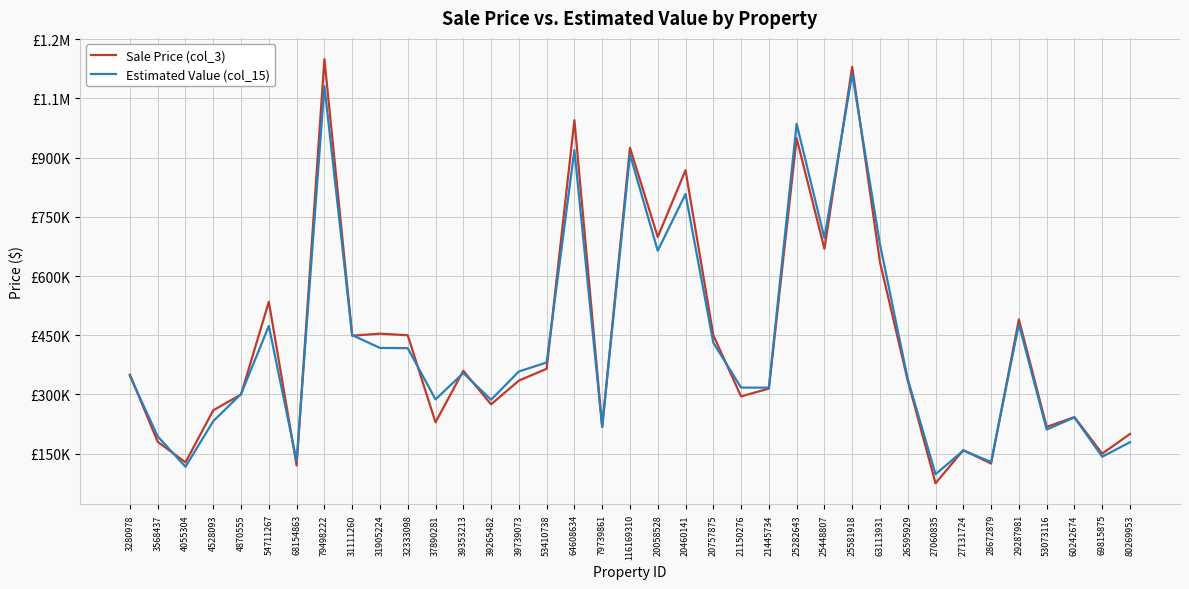

What are all the series names shown in the legend?

Sale Price (col_3), Estimated Value (col_15)